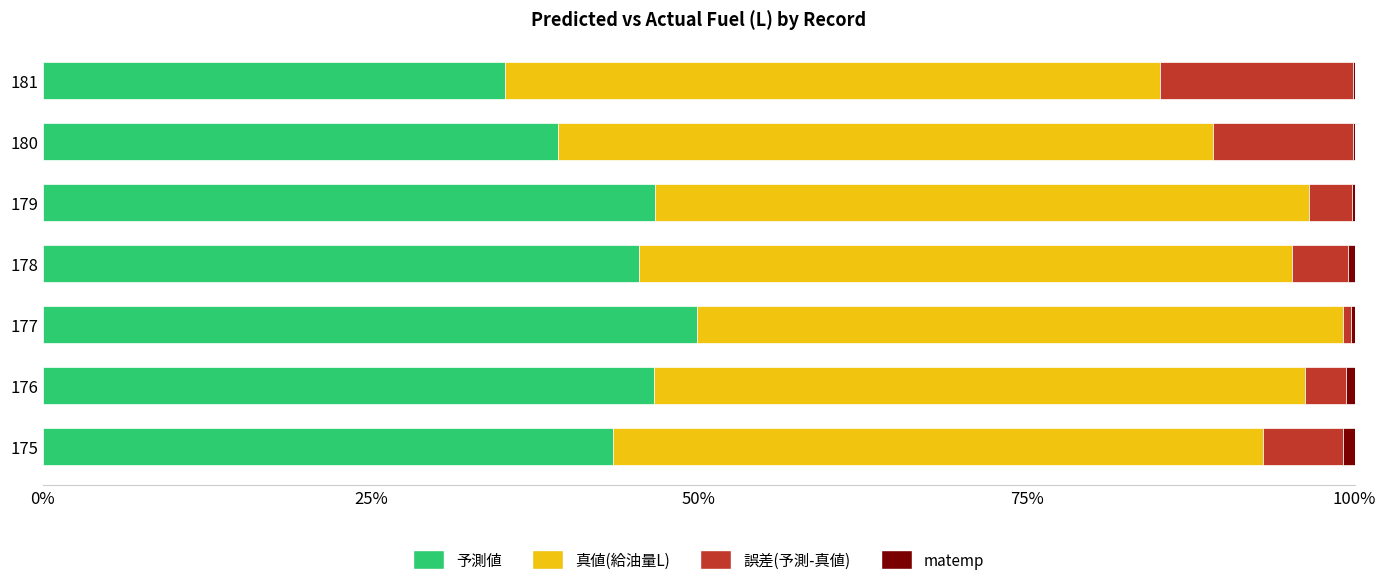

What is the sum of all 予測値 values?

306.5